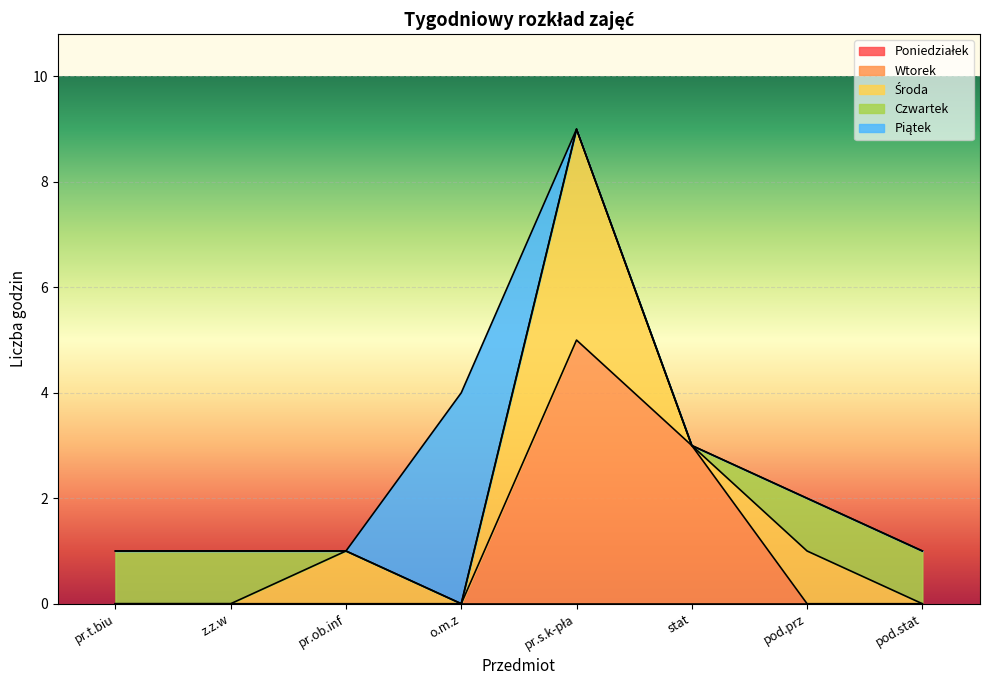

Count the number of data series in this chart.

5